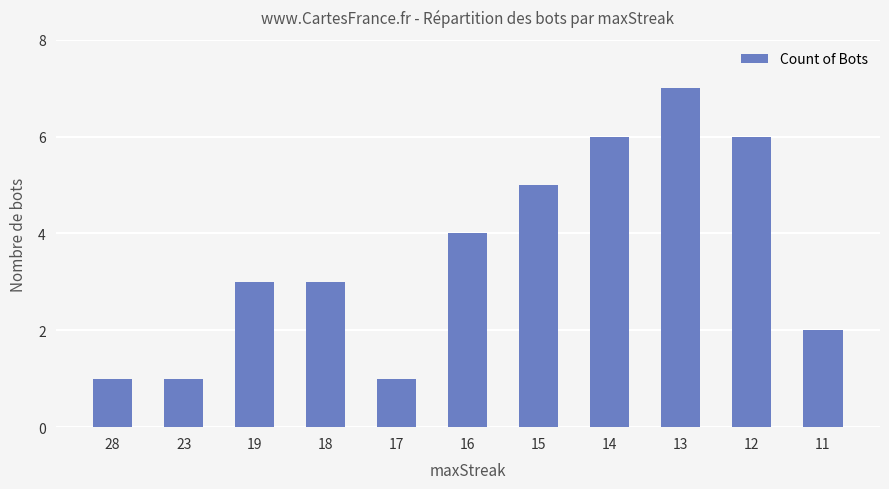

Is it true that the value at 23 is 1?

True